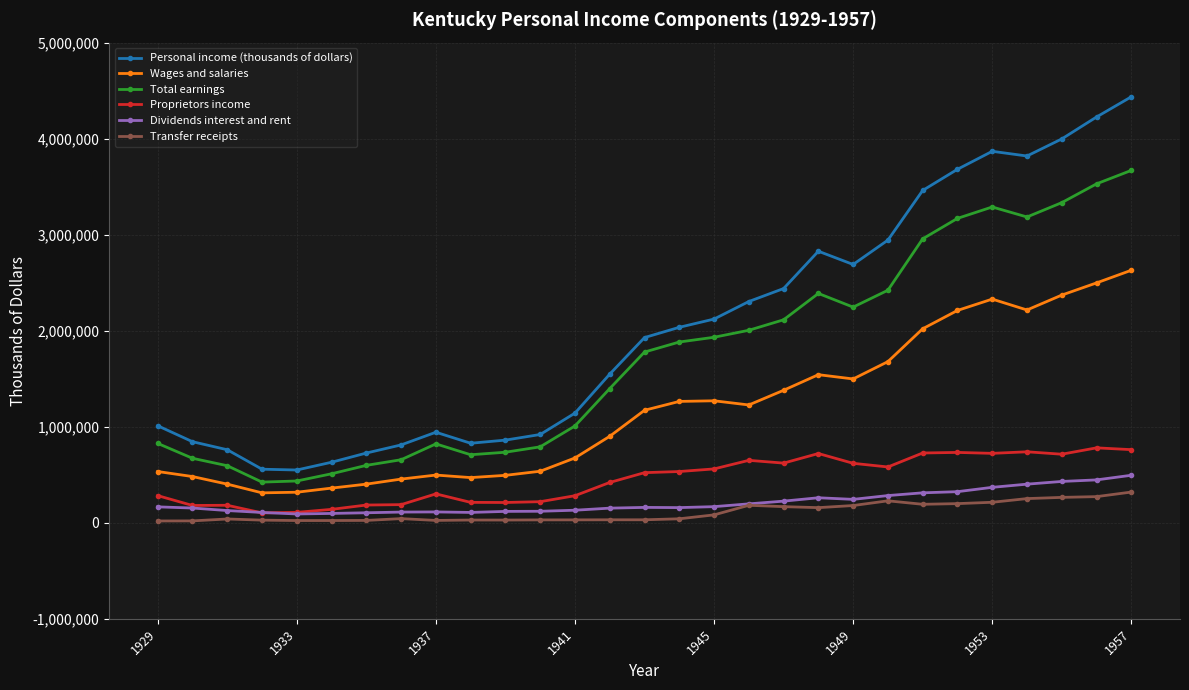

What are all the series names shown in the legend?

Personal income (thousands of dollars), Wages and salaries, Total earnings, Proprietors income, Dividends interest and rent, Transfer receipts